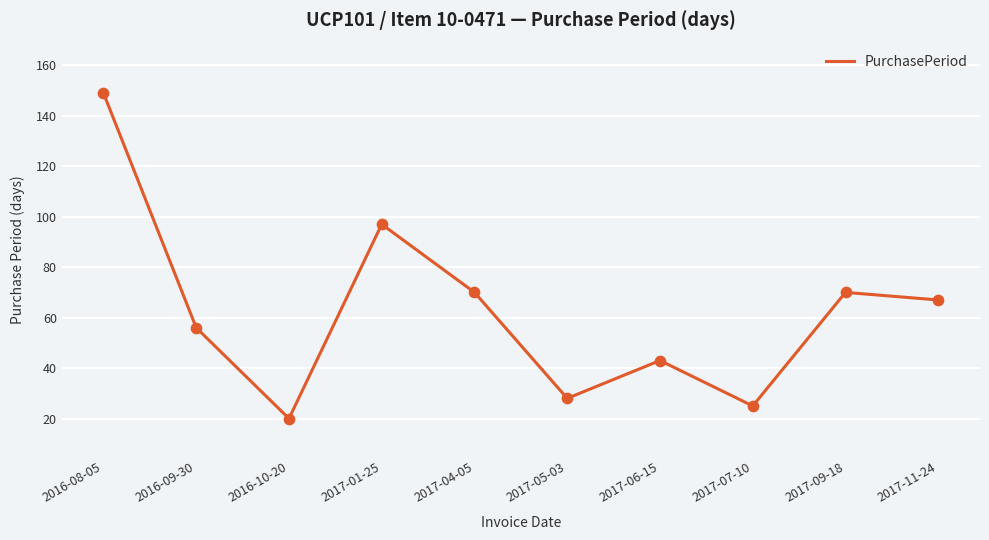

Between 2016-08-05 and 2017-04-05, which is larger?

2016-08-05